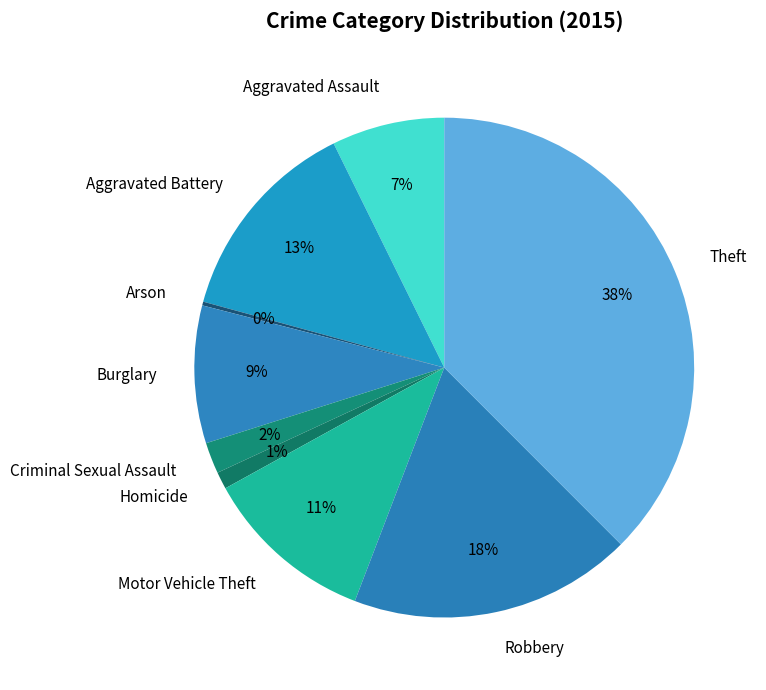

Which category has the biggest portion of the pie?

Theft